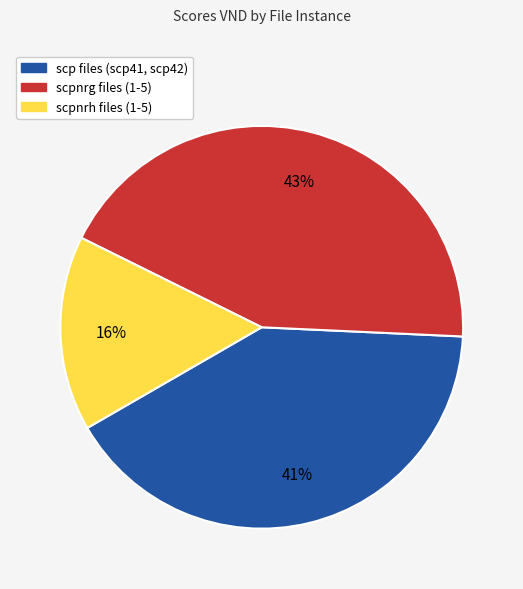

Count the number of slices in the pie.

3